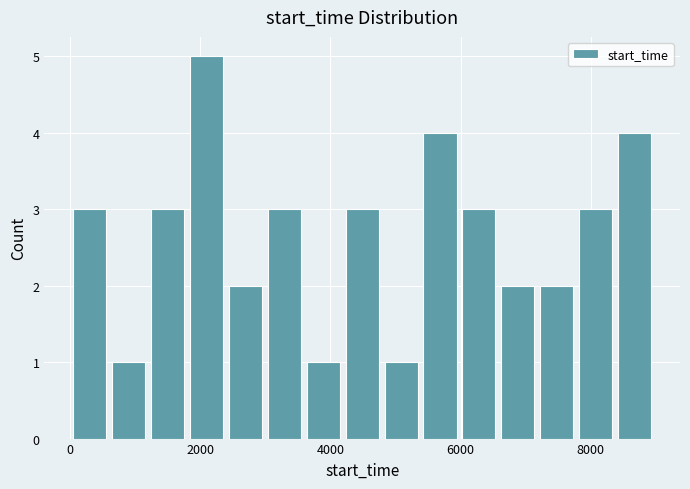

Around what value on the x-axis is the tallest bar? Give the approximate position of its centre, as read against the axis.

2000